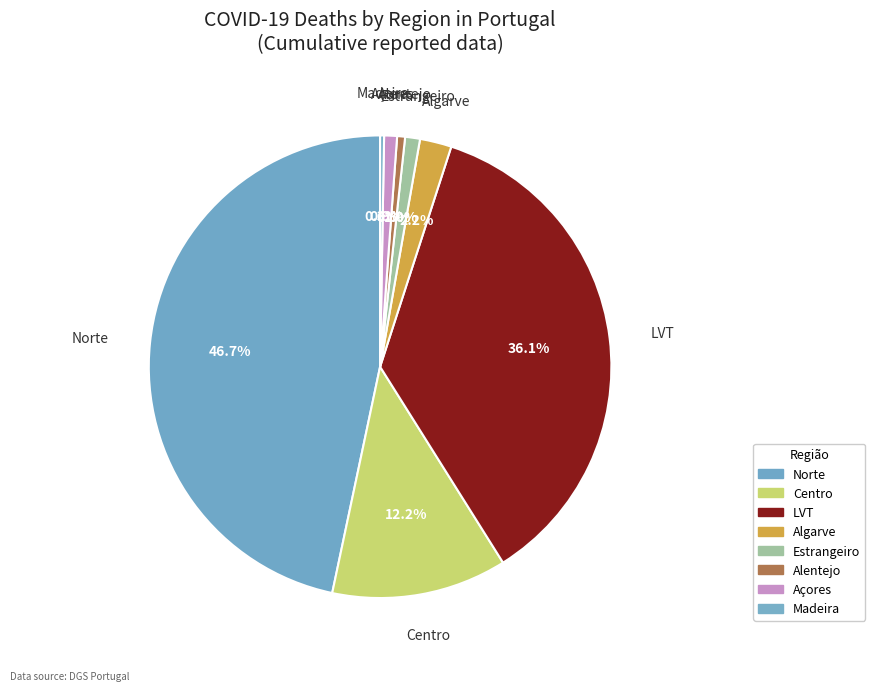

Which has a higher value, Norte or Açores?

Norte